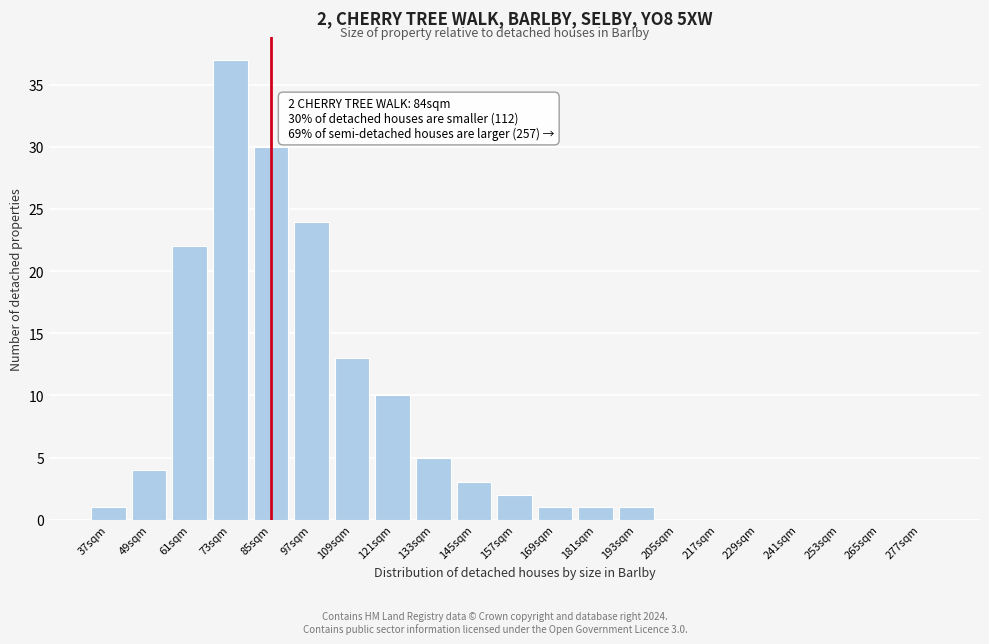

Reading left to right, what are all the values shown in this chart?

37sqm=1	49sqm=4	61sqm=22	73sqm=37	85sqm=30	97sqm=24	109sqm=13	121sqm=10	133sqm=5	145sqm=3	157sqm=2	169sqm=1	181sqm=1	193sqm=1	205sqm=0	217sqm=0	229sqm=0	241sqm=0	253sqm=0	265sqm=0	277sqm=0